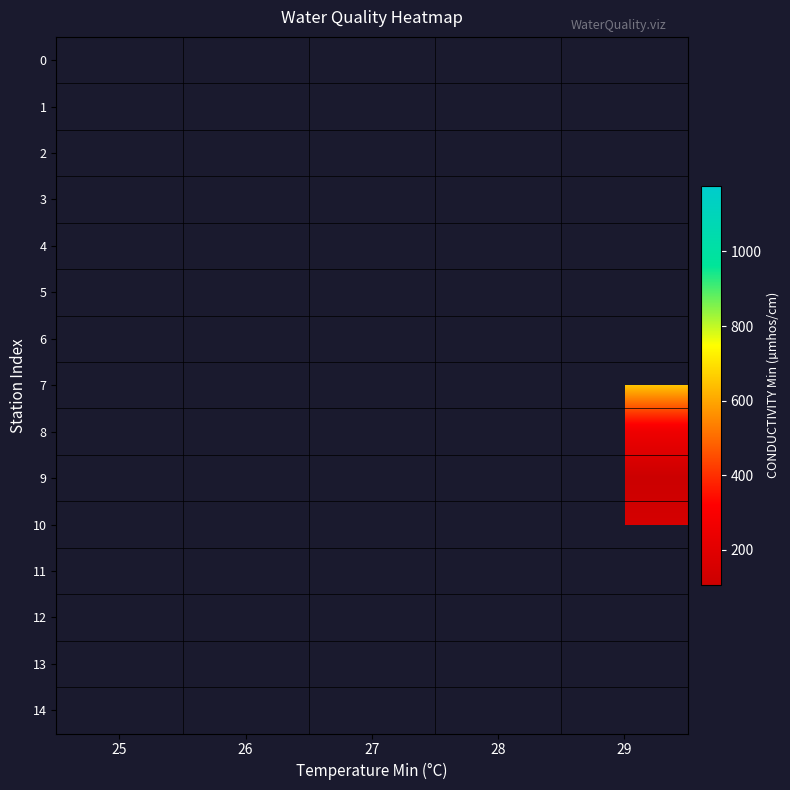

What is the smallest value displayed?

107.0